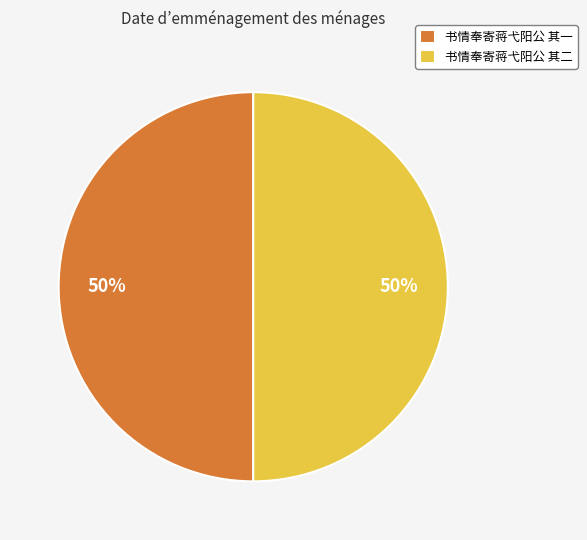

What is the ratio of the value at 书情奉寄蒋弋阳公 其一 to the value at 书情奉寄蒋弋阳公 其二?

1.0